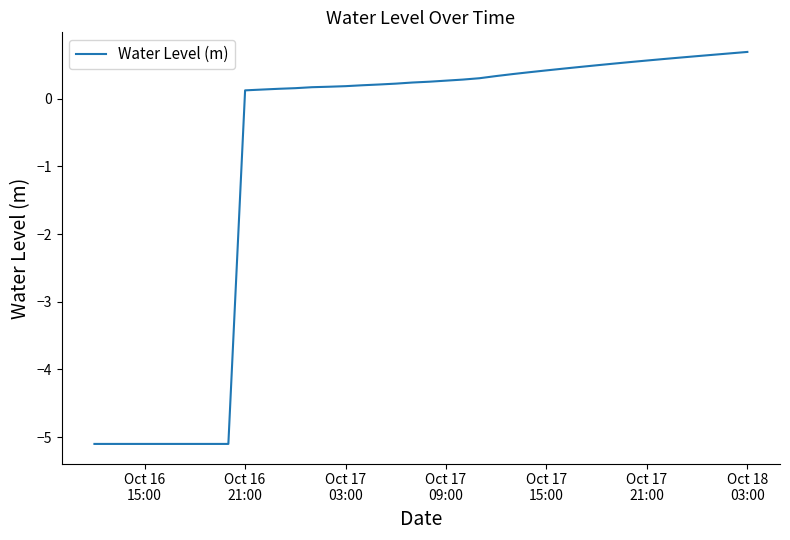

What is the average value?

-0.9